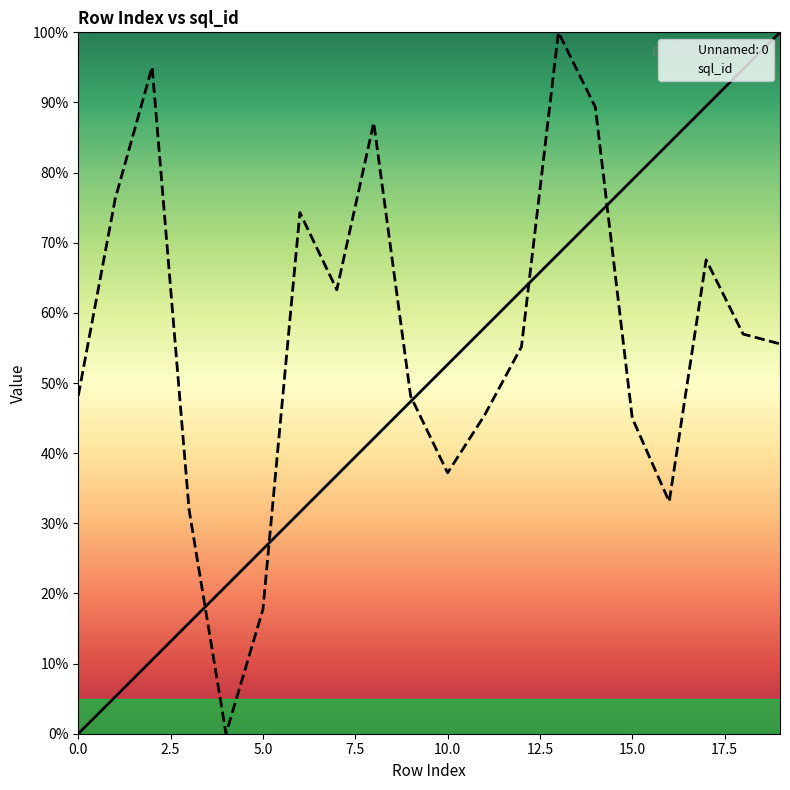

The Unnamed: 0 series shows 105.9 at 15.0. True or false?

False